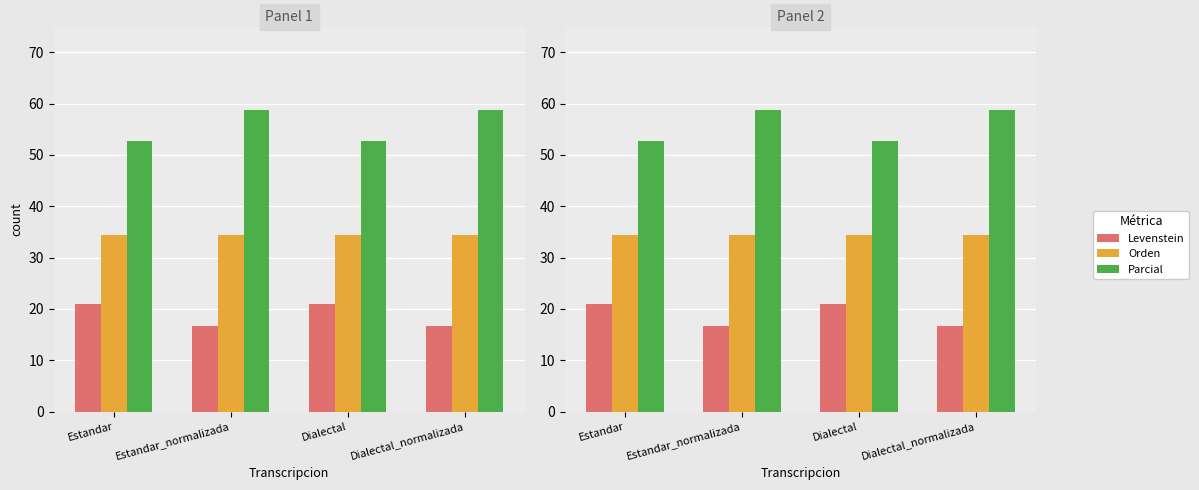

Read the Orden value at Dialectal.

34.5